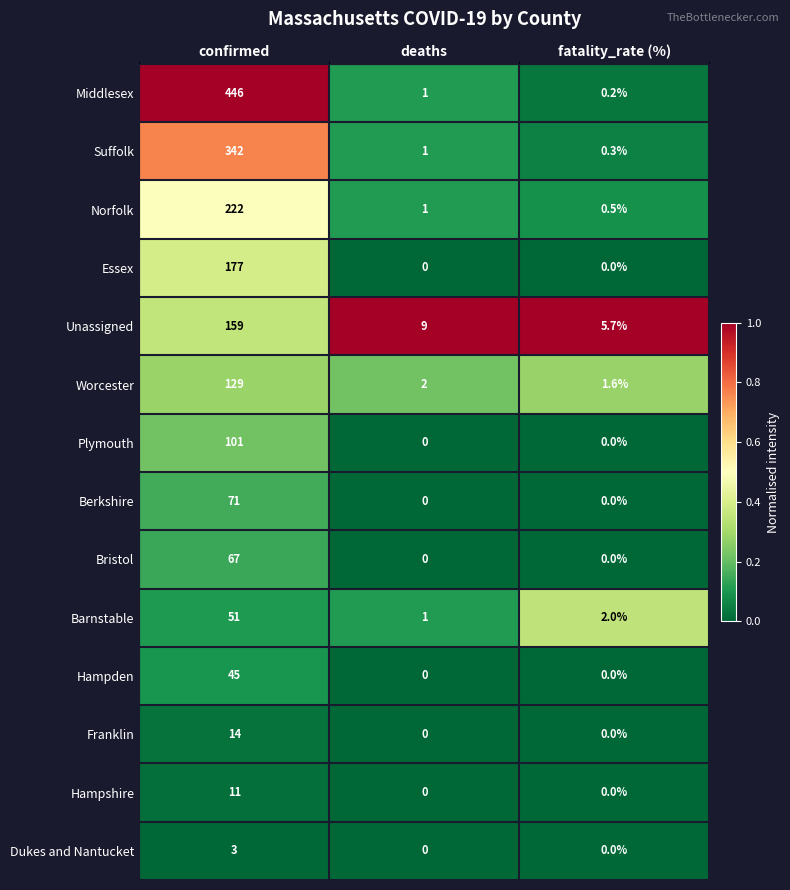

Is it true that Berkshire equals 0.0 at fatality_rate (%)?

True